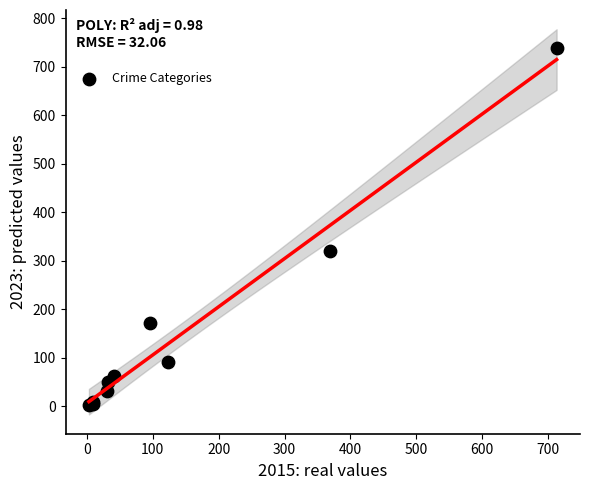

What Y value in the scatter plot is closest to 371?

319